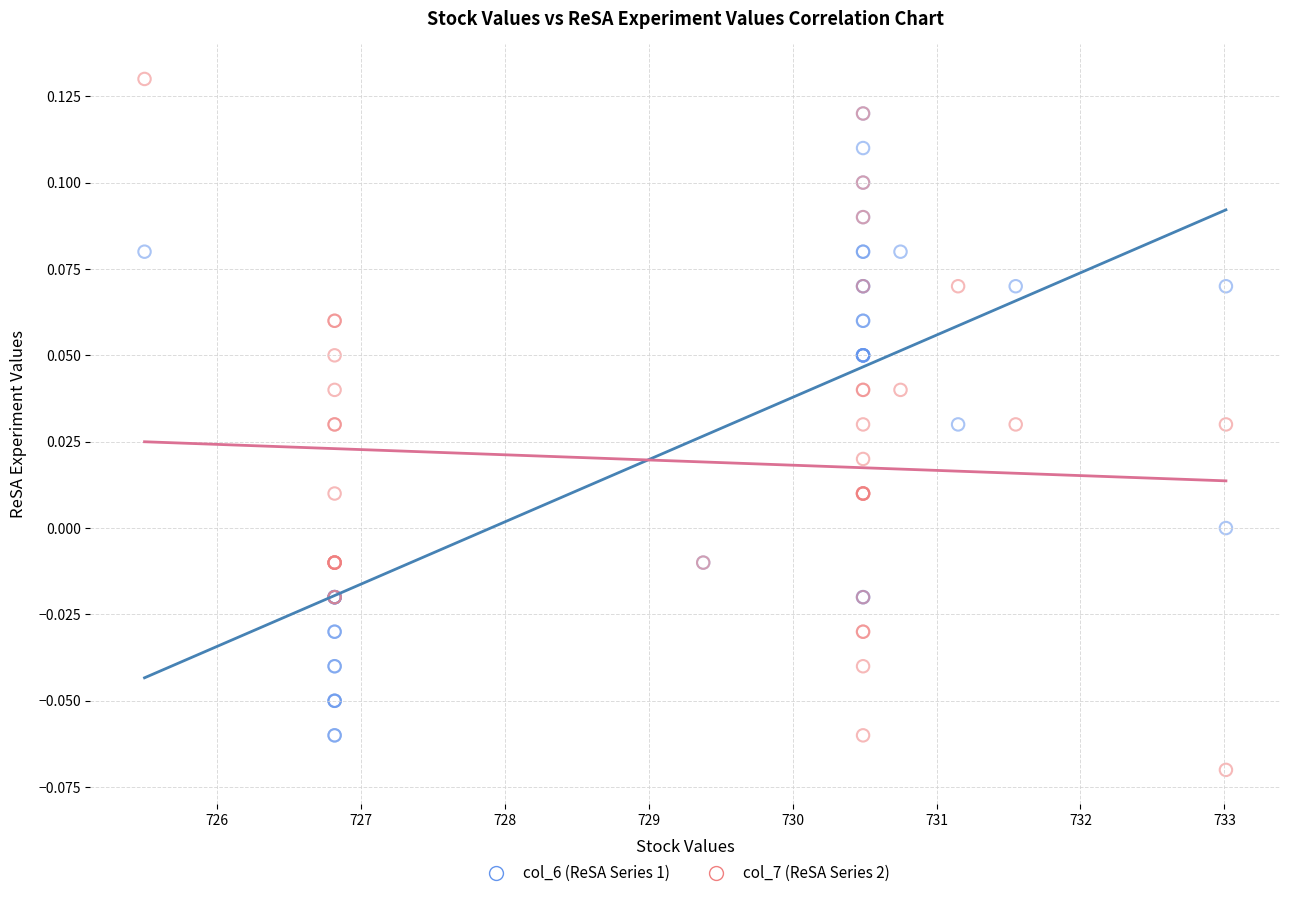

What are all the series names shown in the legend?

col_6 (ReSA Series 1), col_7 (ReSA Series 2)